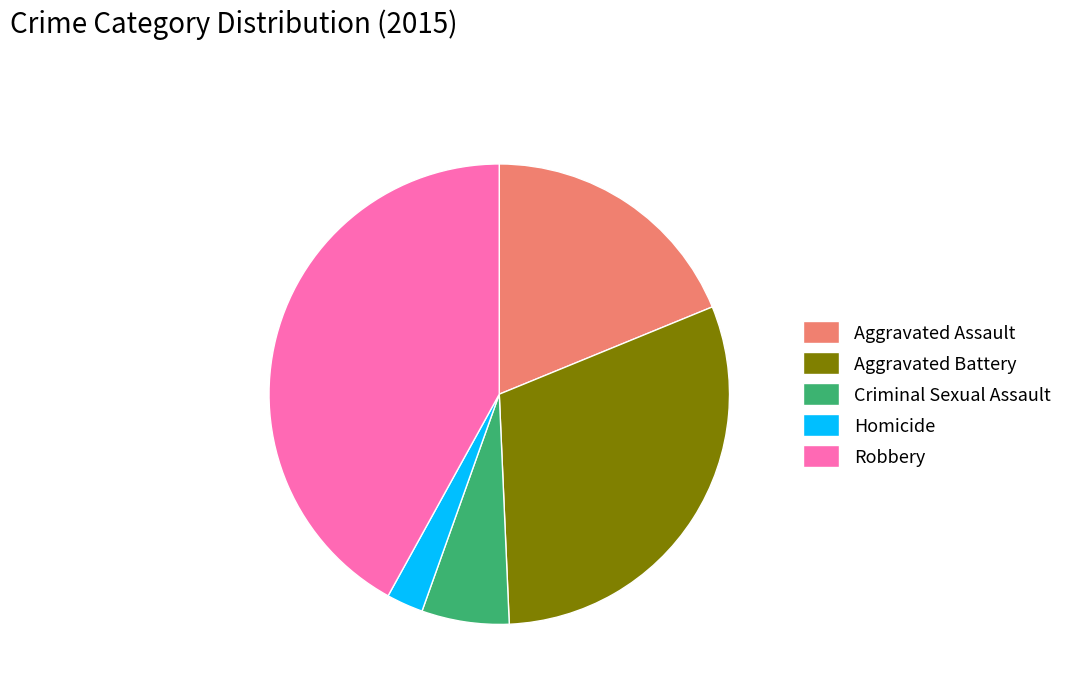

Rank the categories by value from highest to lowest.

Robbery, Aggravated Battery, Aggravated Assault, Criminal Sexual Assault, Homicide